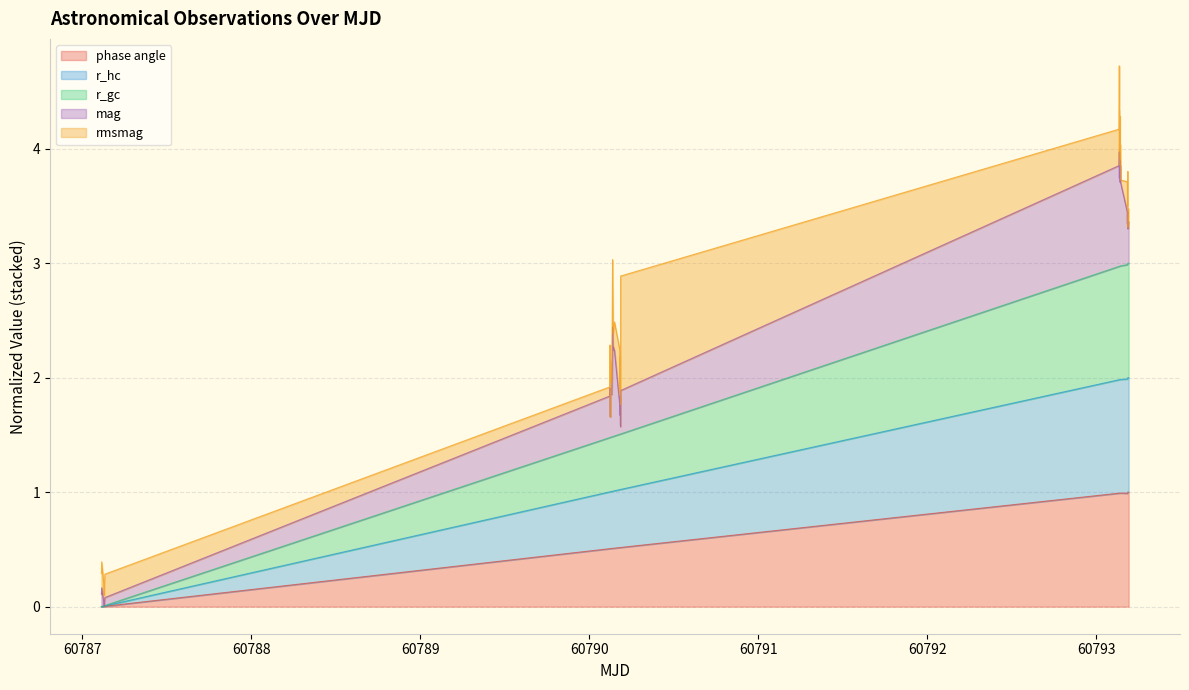

How many values in the r_gc series are below 1?

5